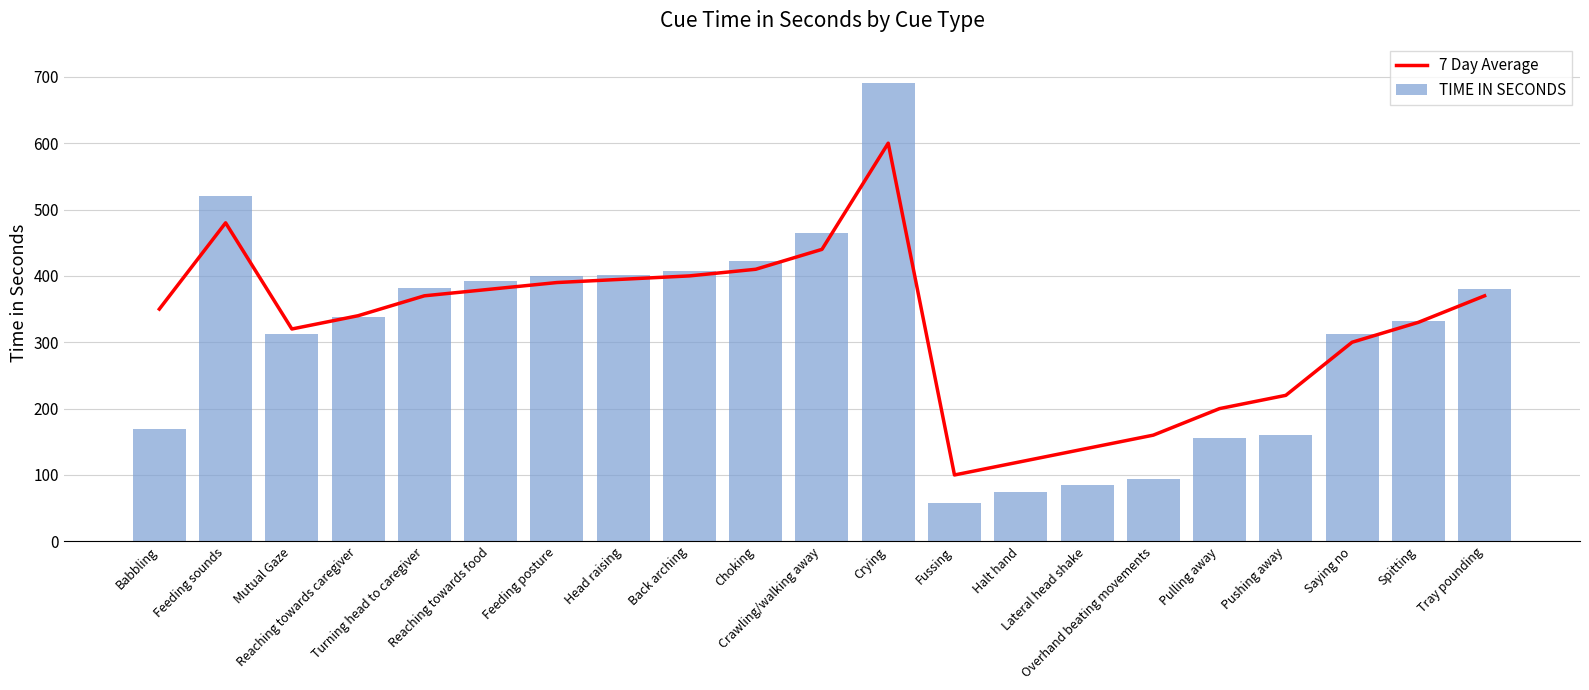

What is the label of the 3rd bar from the left?

Mutual Gaze